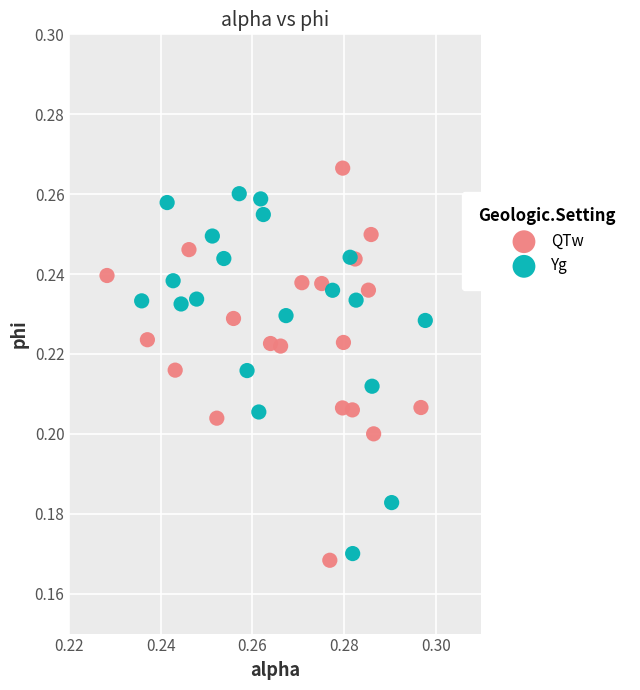

Which series reaches the maximum Y coordinate?

QTw